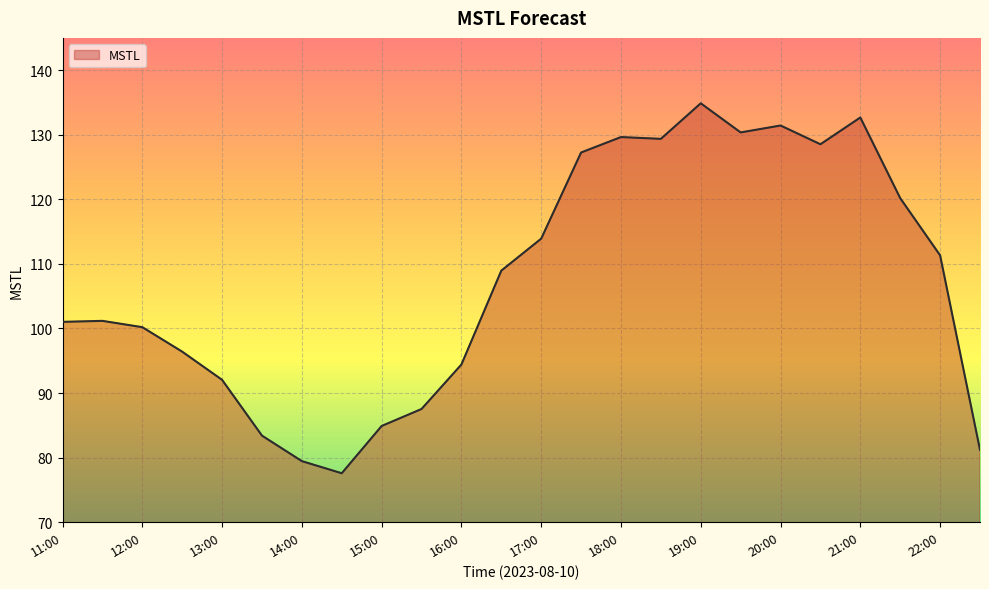

What is the greatest value displayed?

134.9